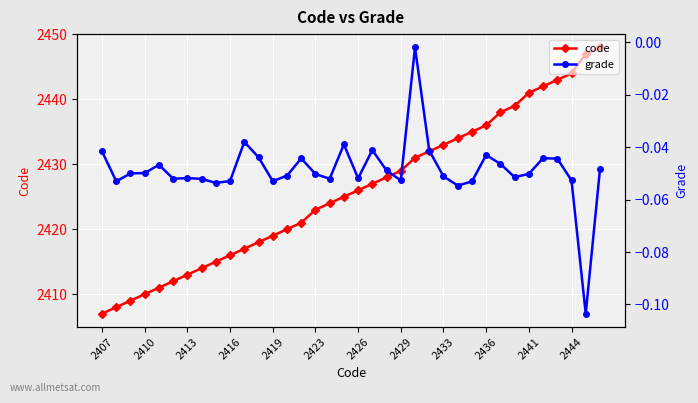

True or false: grade and code cross at least once.

False